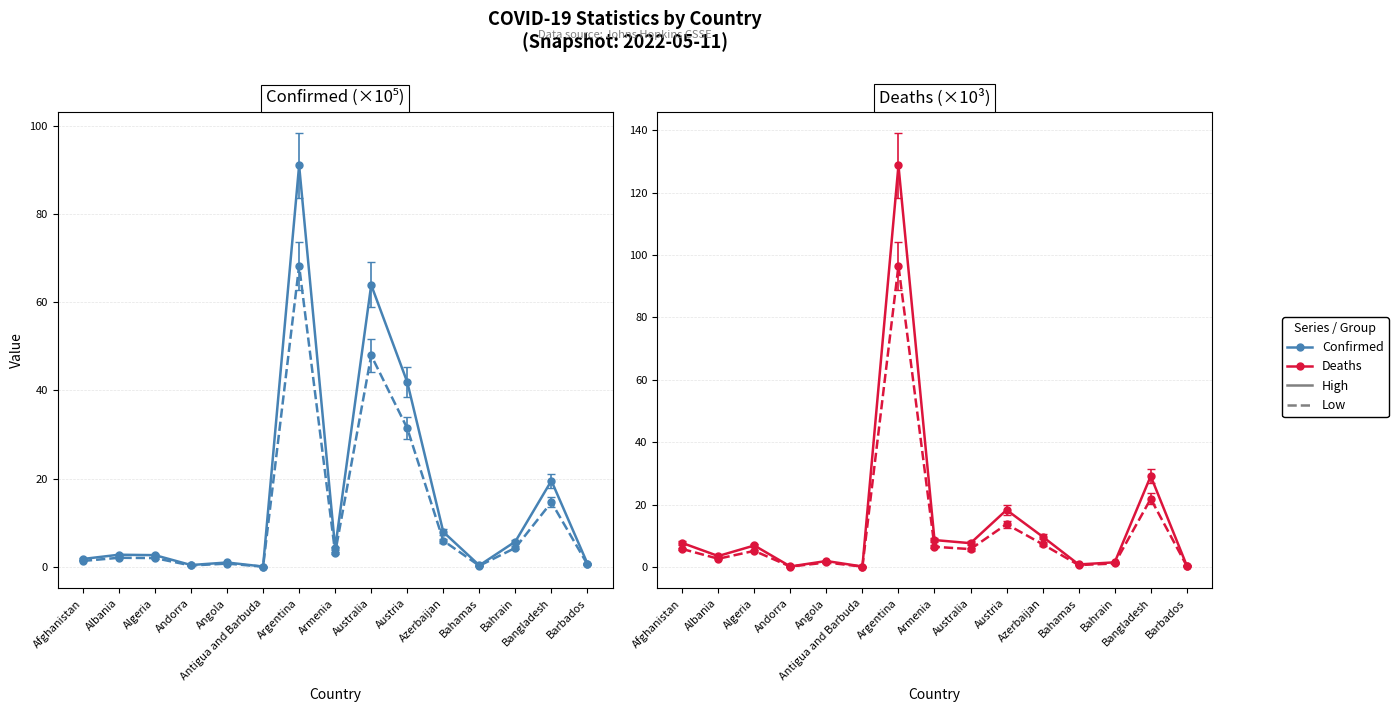

Is the value of Deaths at Barbados greater than the value of Confirmed at Austria?

No